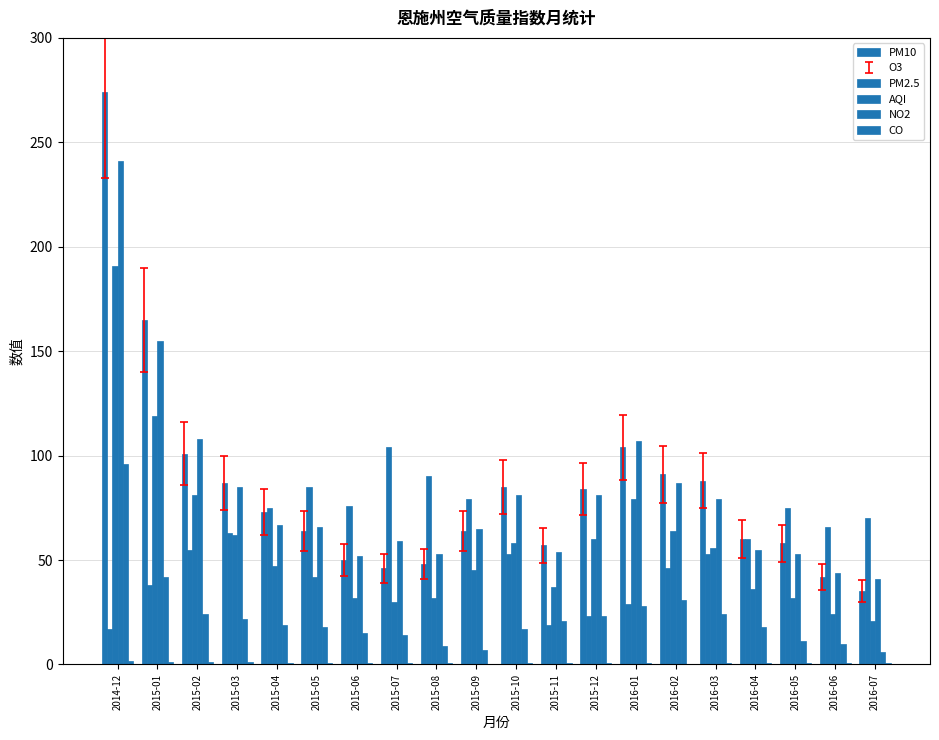

List the series in order of their peak value, lowest first.

CO, NO2, O3, PM2.5, AQI, PM10